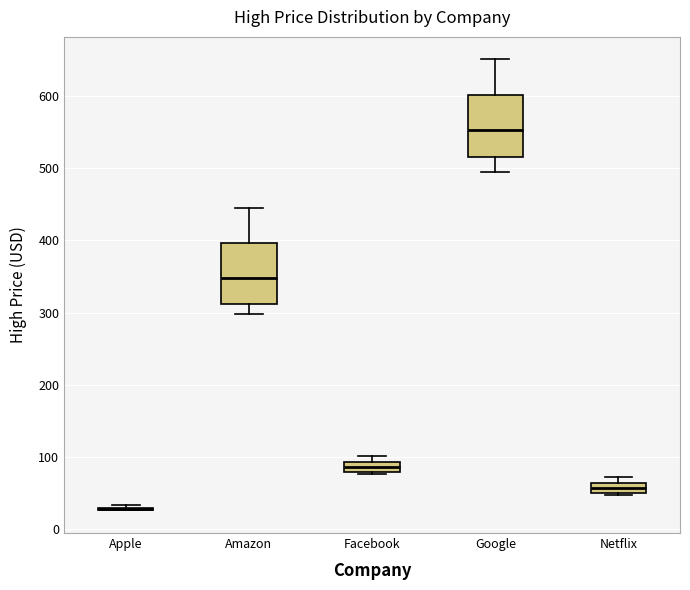

Where does the upper whisker of the box for Google end on the y-axis? The values are not printed on the chart, so give them approximately, as read against the axis.

650